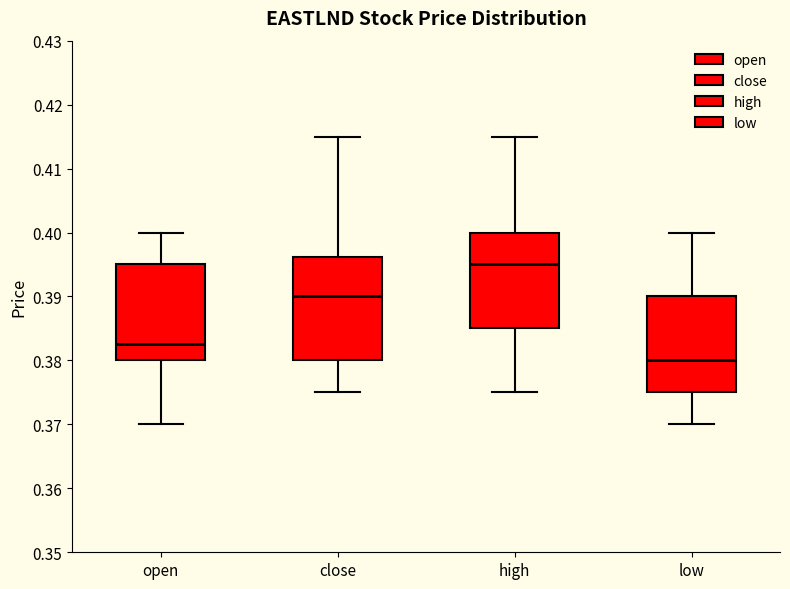

Where does the median line of the box for low sit on the y-axis? The values are not printed on the chart, so give them approximately, as read against the axis.

0.380